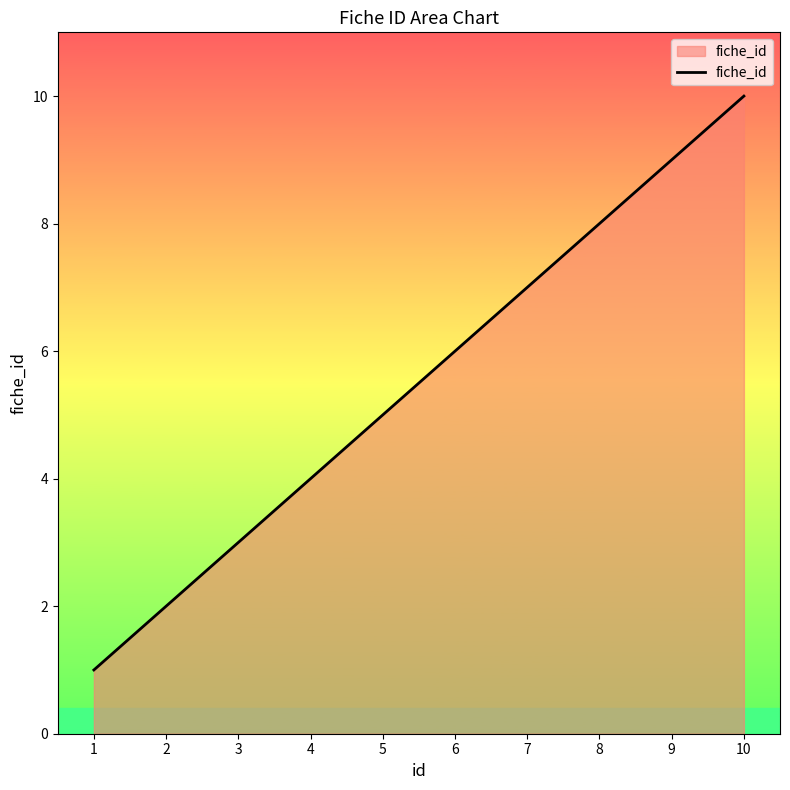

True or false: there are more than 2 points higher than both neighbors.

False